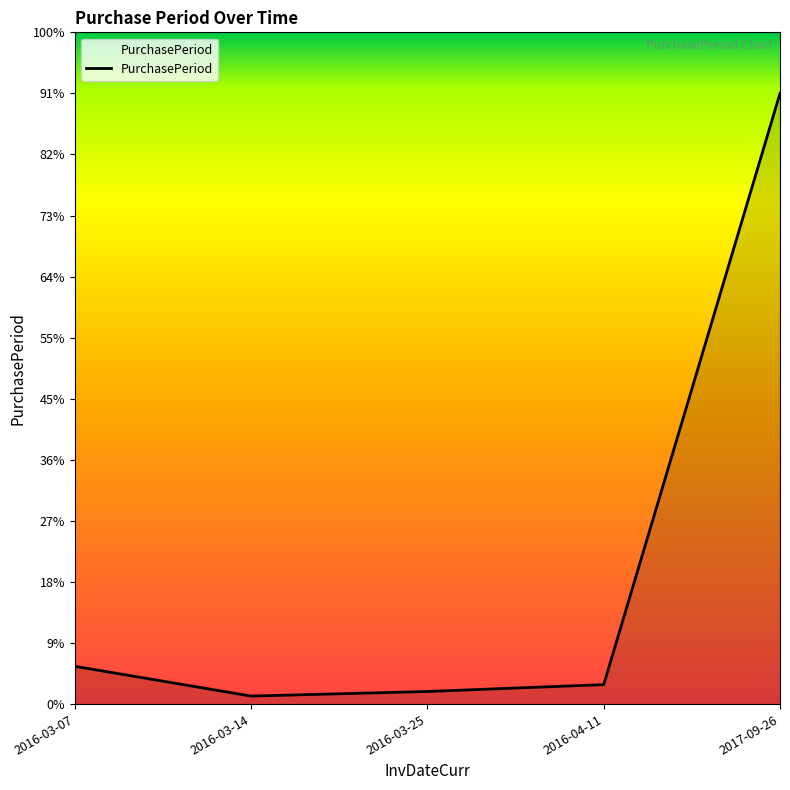

Which has a higher value, 2016-03-14 or 2017-09-26?

2017-09-26